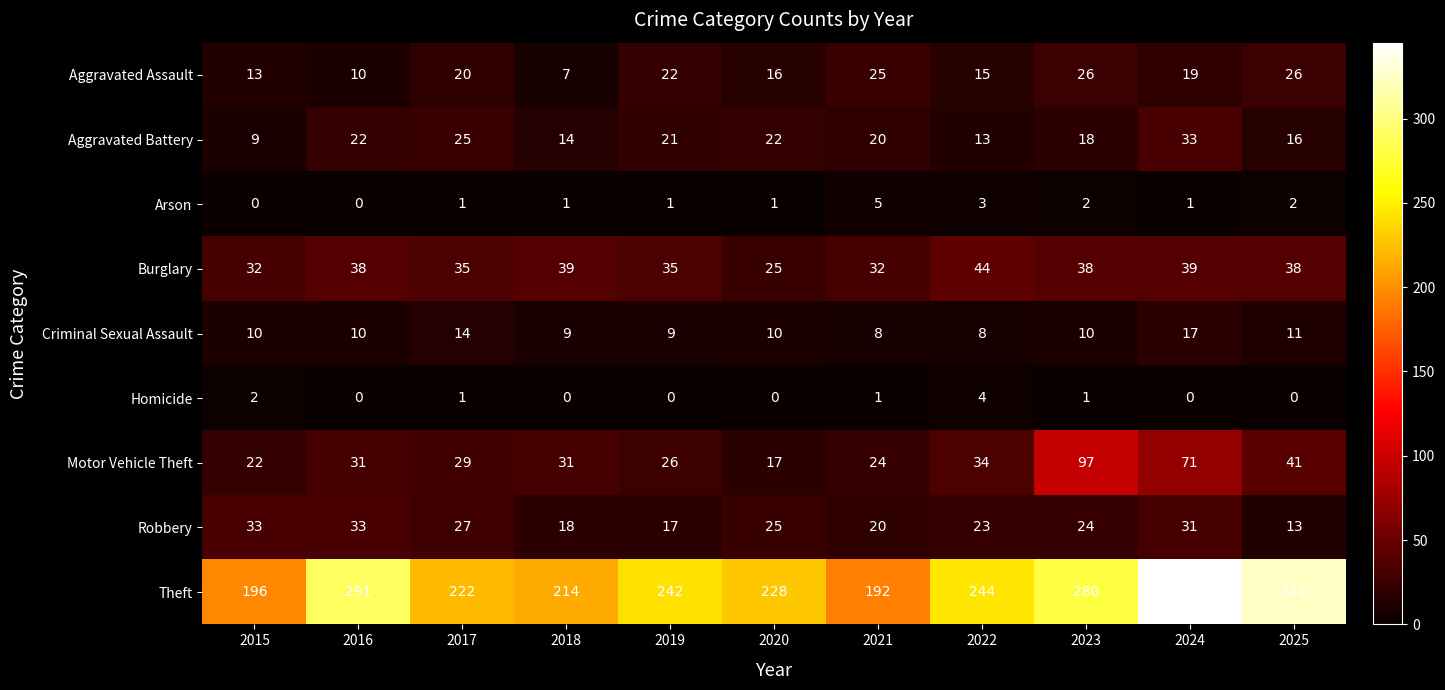

What is the sum of all Aggravated Assault values?

199